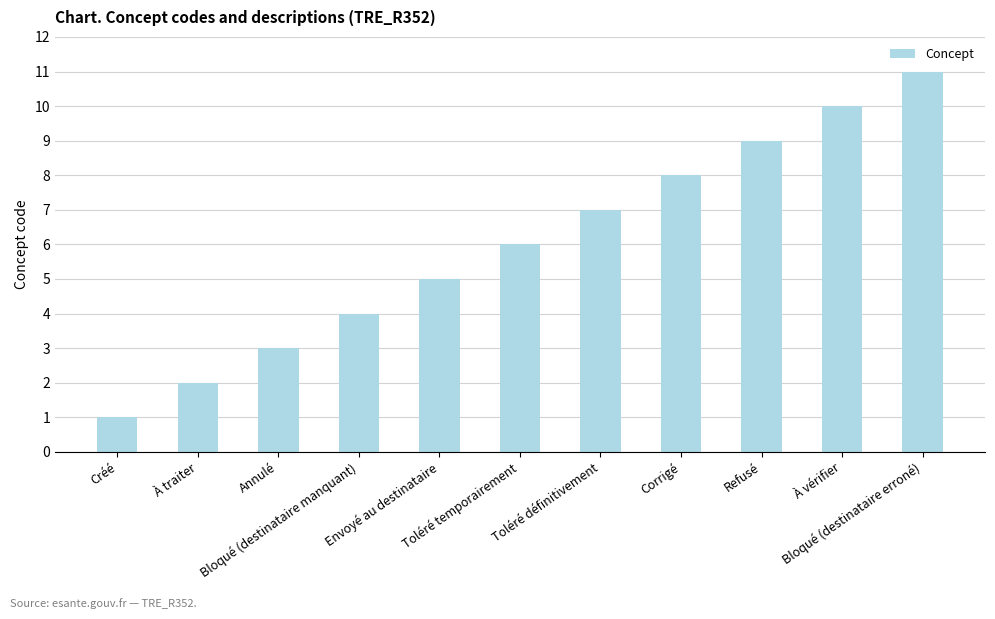

Which category has the highest value across all series?

Bloqué (destinataire erroné)